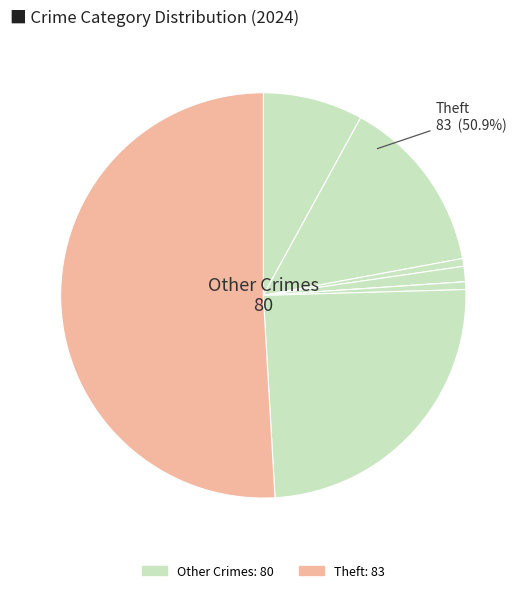

Which category has the biggest portion of the pie?

Theft